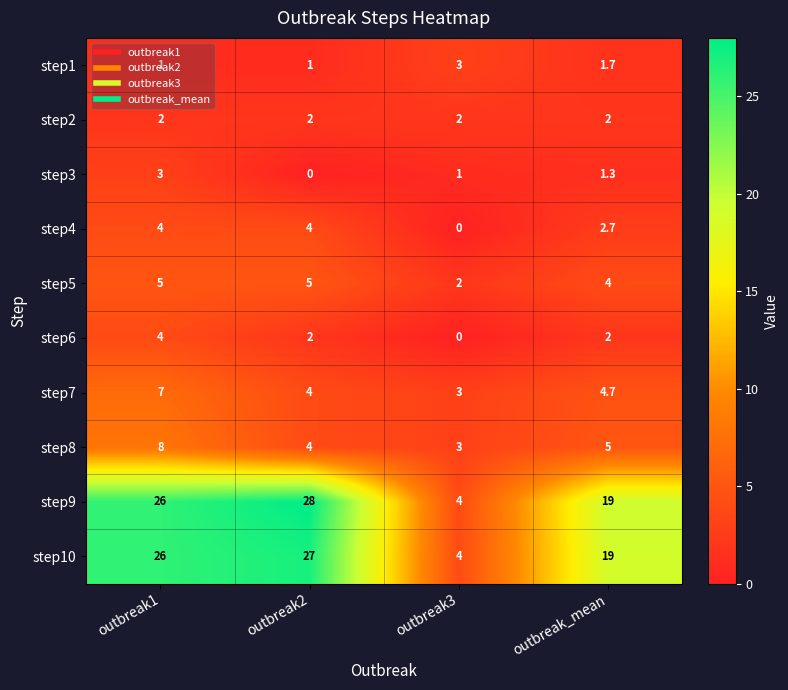

What is the difference between the highest and lowest values at outbreak2?

28.0